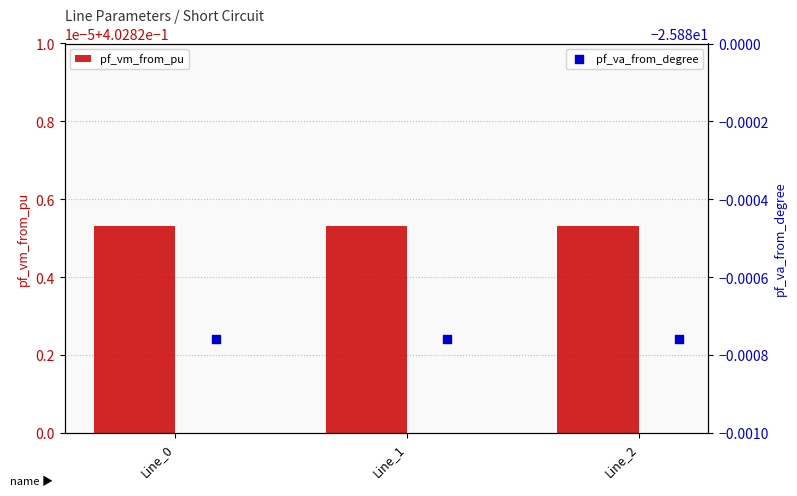

At which category is the sum across all series the highest?

Line_1